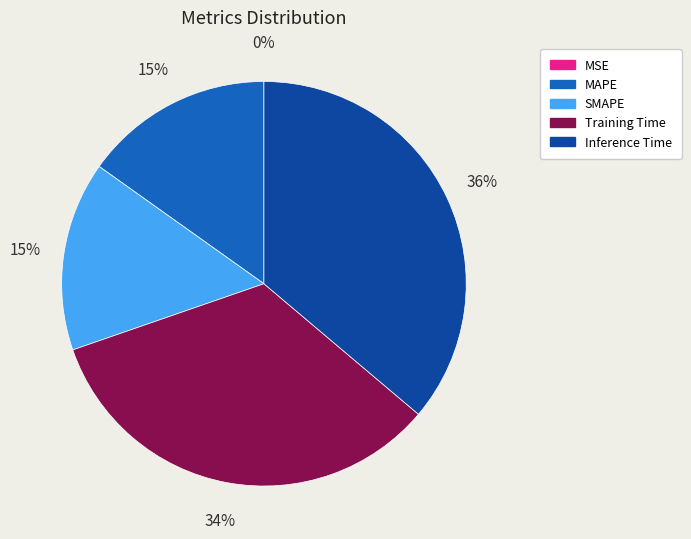

Is MAPE the majority of the pie?

No